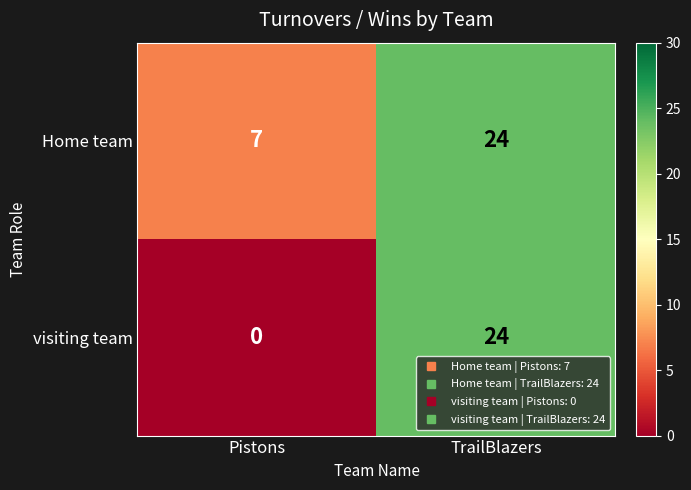

The Home team series shows 24 at TrailBlazers. True or false?

True